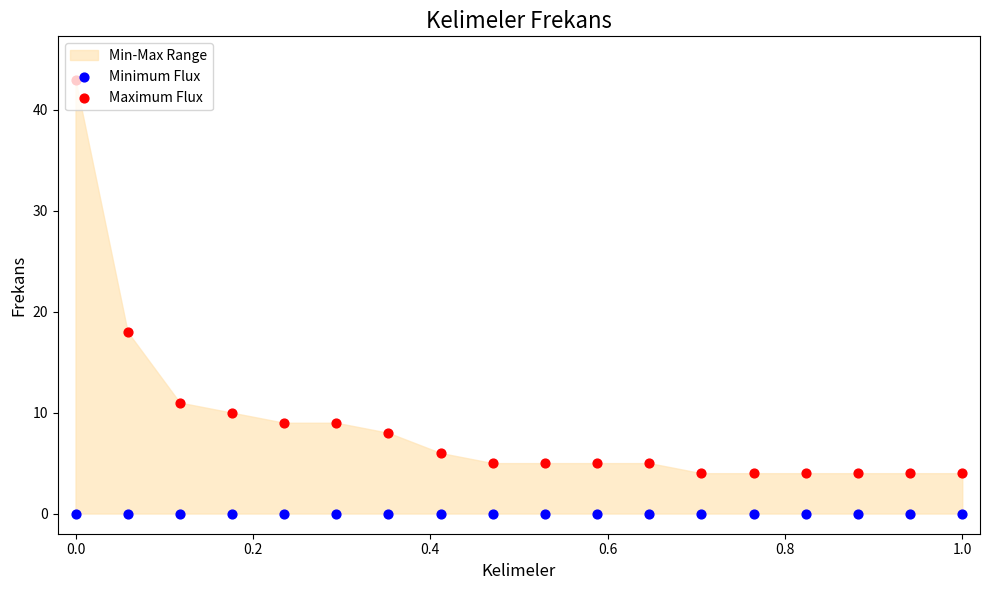

Is the value of Minimum Flux at 1.2 greater than the value of Maximum Flux at 17?

No